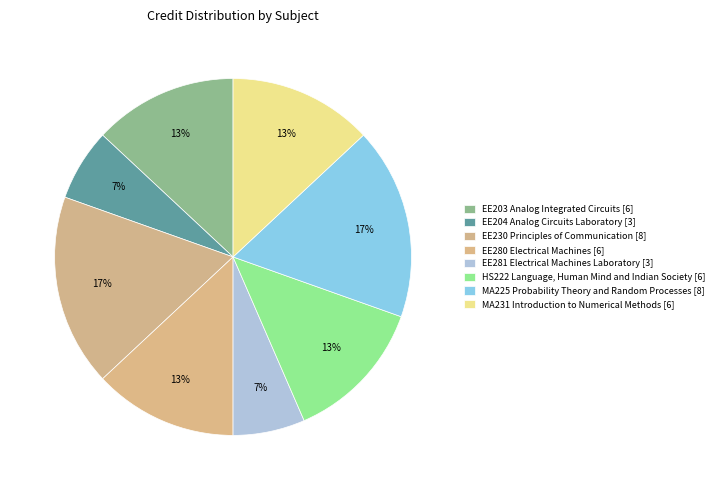

To the nearest percent, what is the combined percentage of EE230 Principles of Communication and EE280 Electrical Machines?

30%